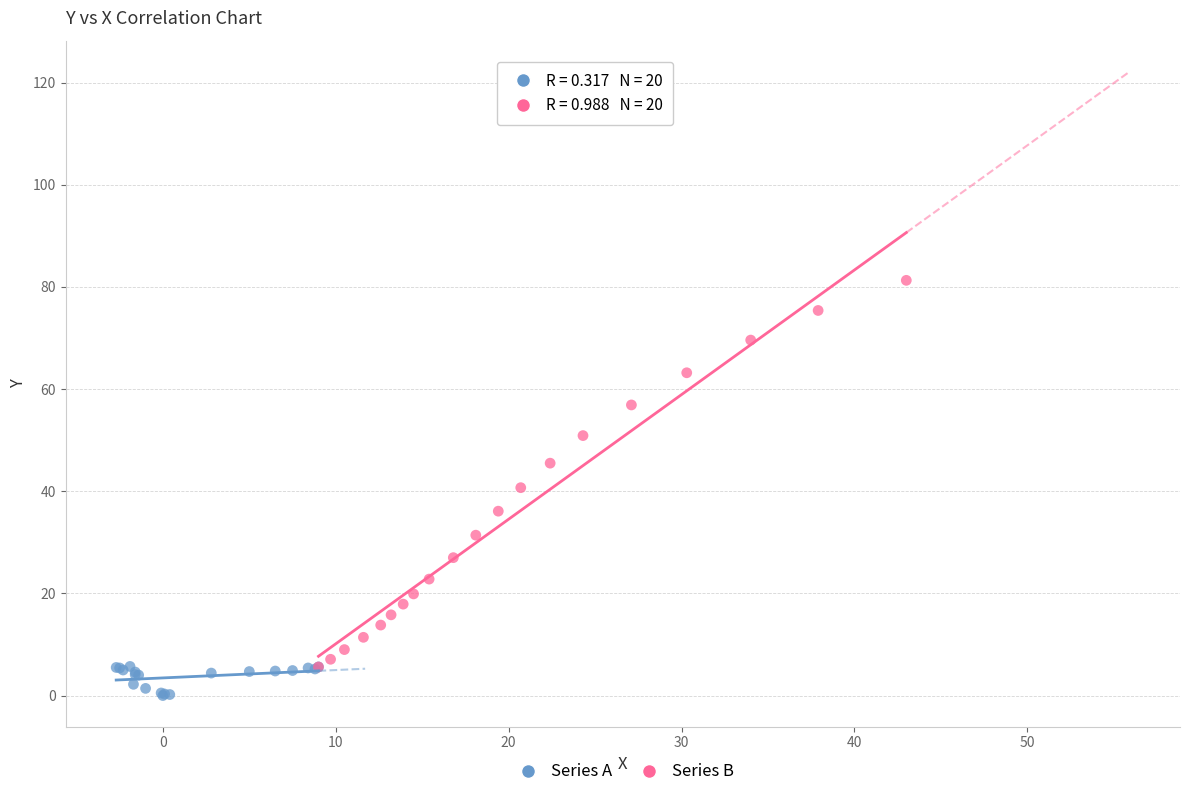

Which series reaches the minimum Y coordinate?

Series A